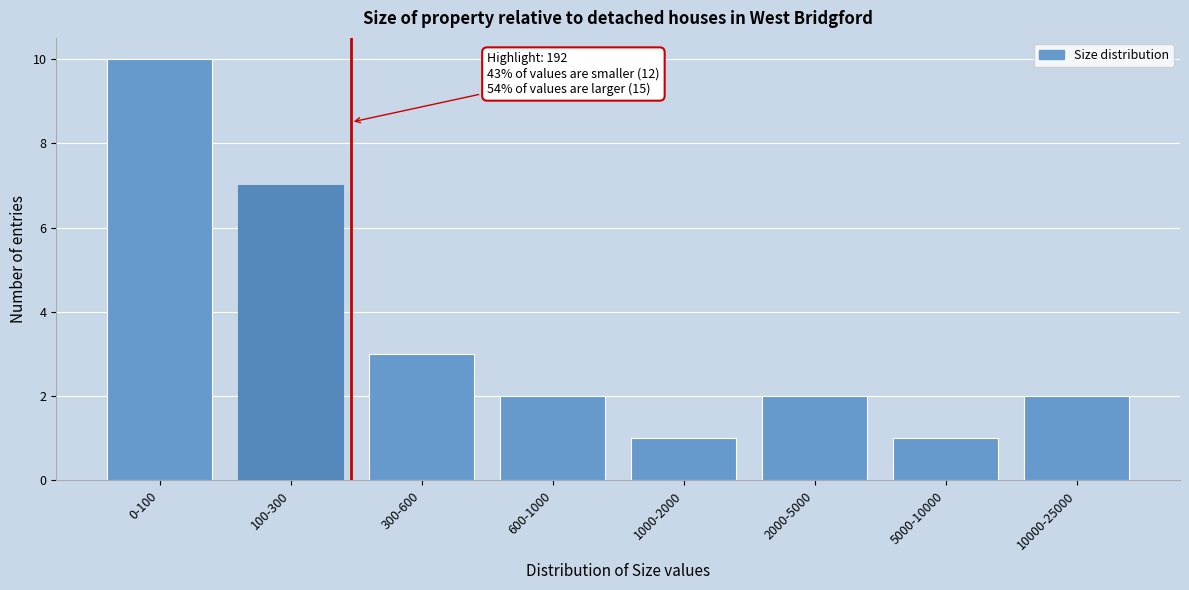

Reading left to right, what are all the values shown in this chart?

0-100=10	100-300=7	300-600=3	600-1000=2	1000-2000=1	2000-5000=2	5000-10000=1	10000-25000=2